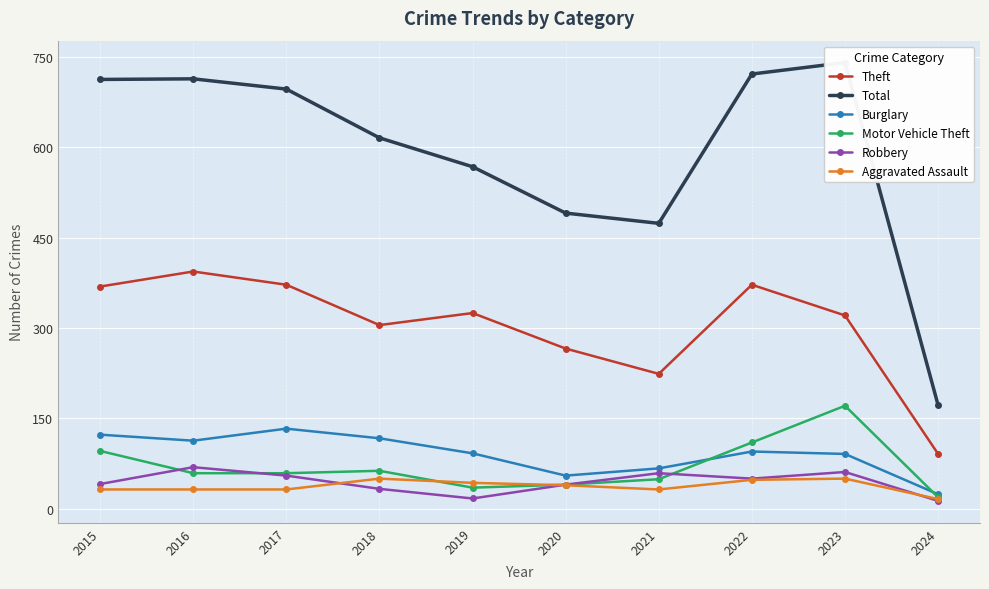

True or false: Aggravated Assault and Burglary intersect in this chart.

False